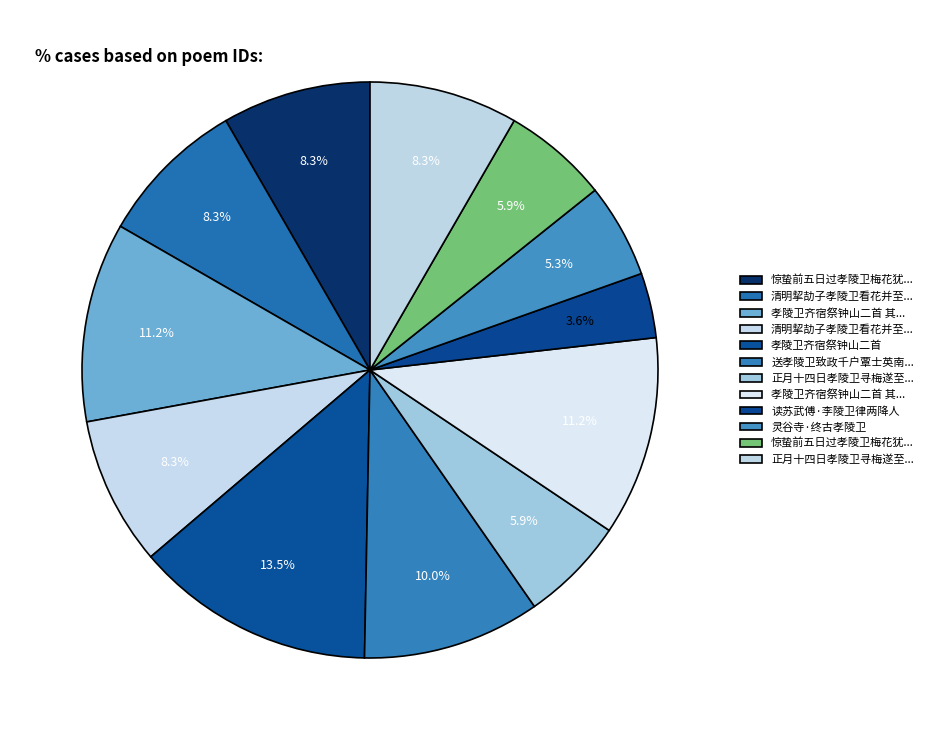

How many slices are in this pie chart?

12